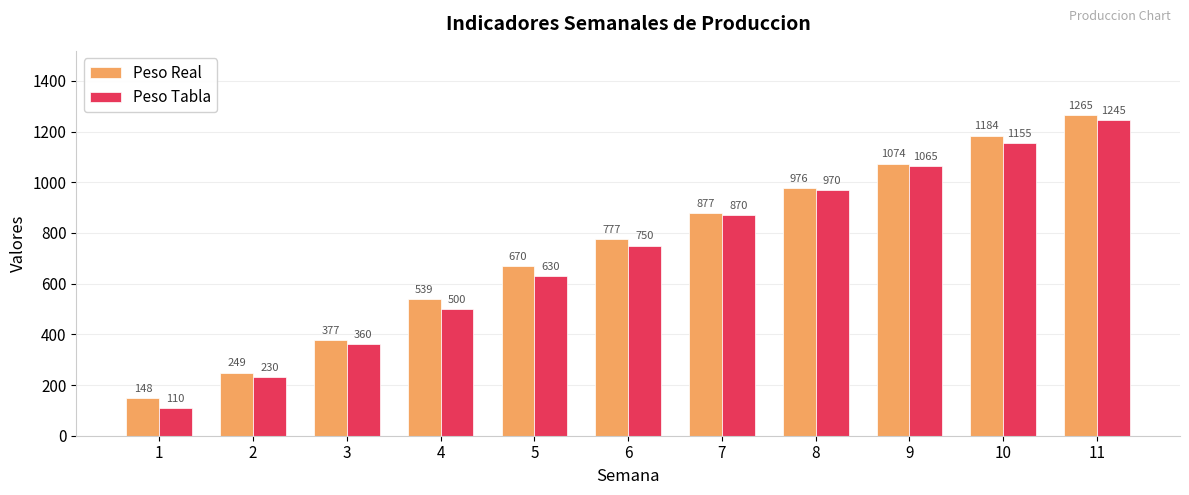

Which series changed the most between 9 and 10?

Peso Real